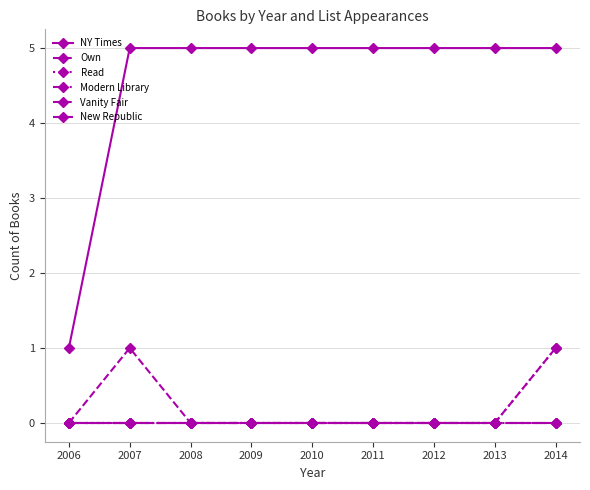

What is the difference between the highest and lowest values at 2014?

5